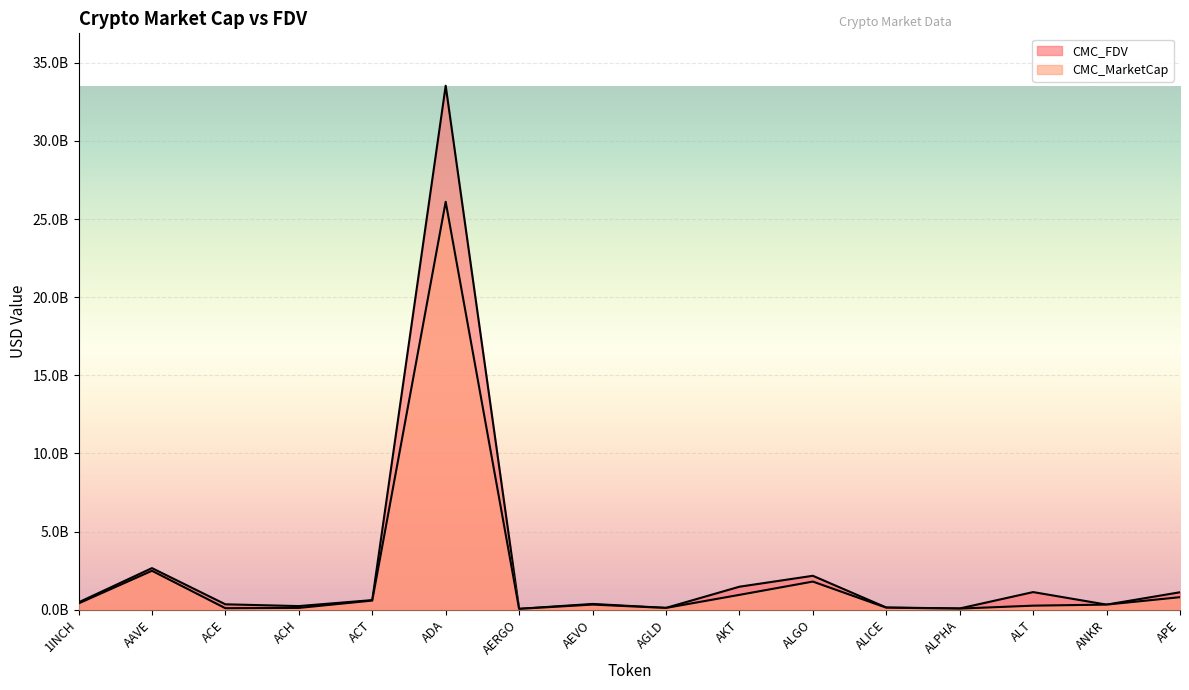

What is the label of the 1st point from the right?

APE